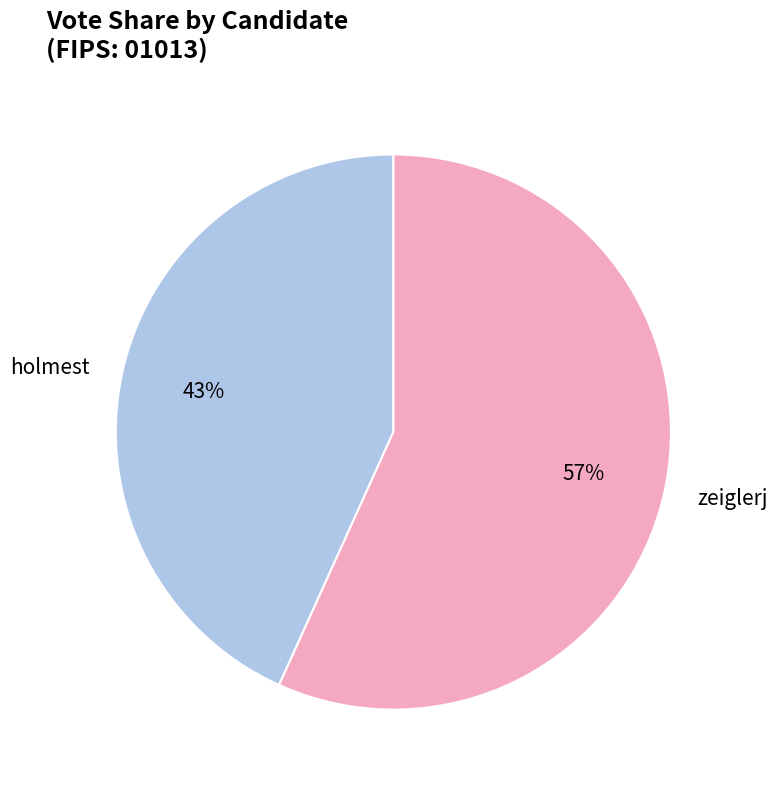

To the nearest percent, what is the average slice percentage?

50%